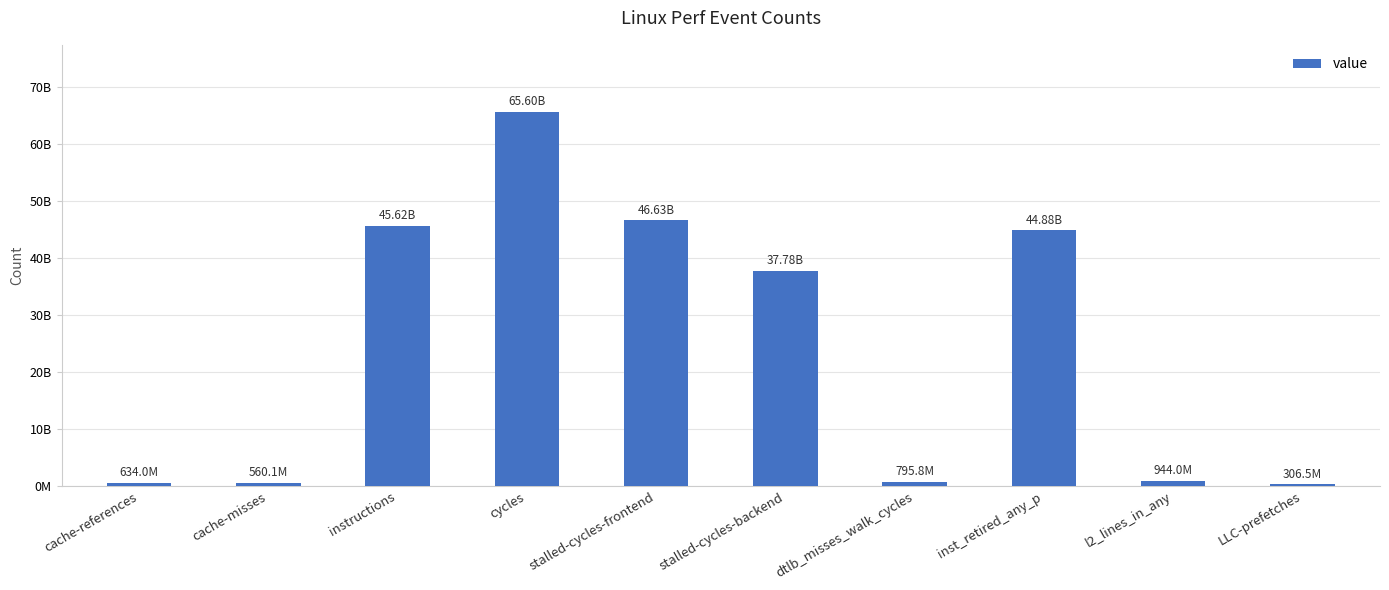

Are the bars horizontal?

No